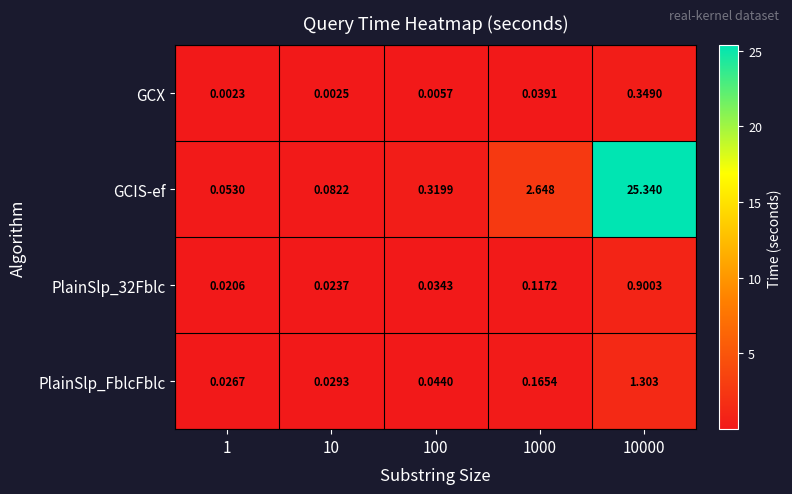

Which series has the largest range (max minus min)?

GCIS-ef